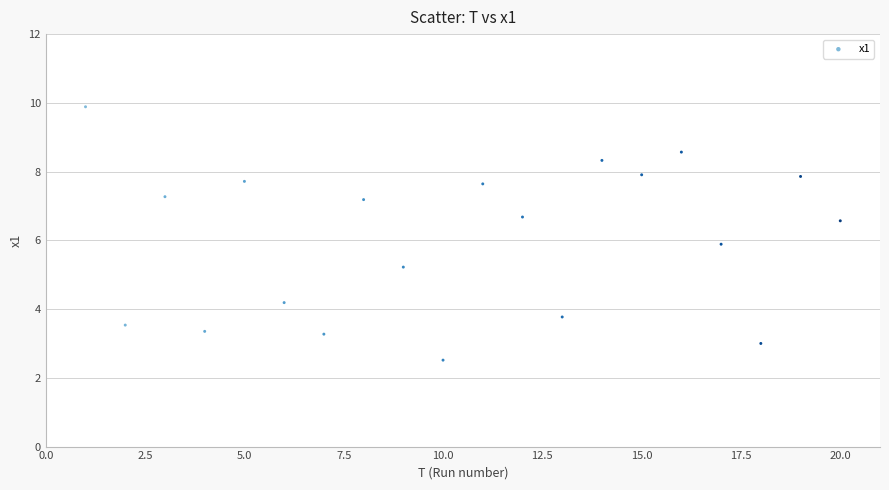

What is the range of Y values (max minus min)?

7.4